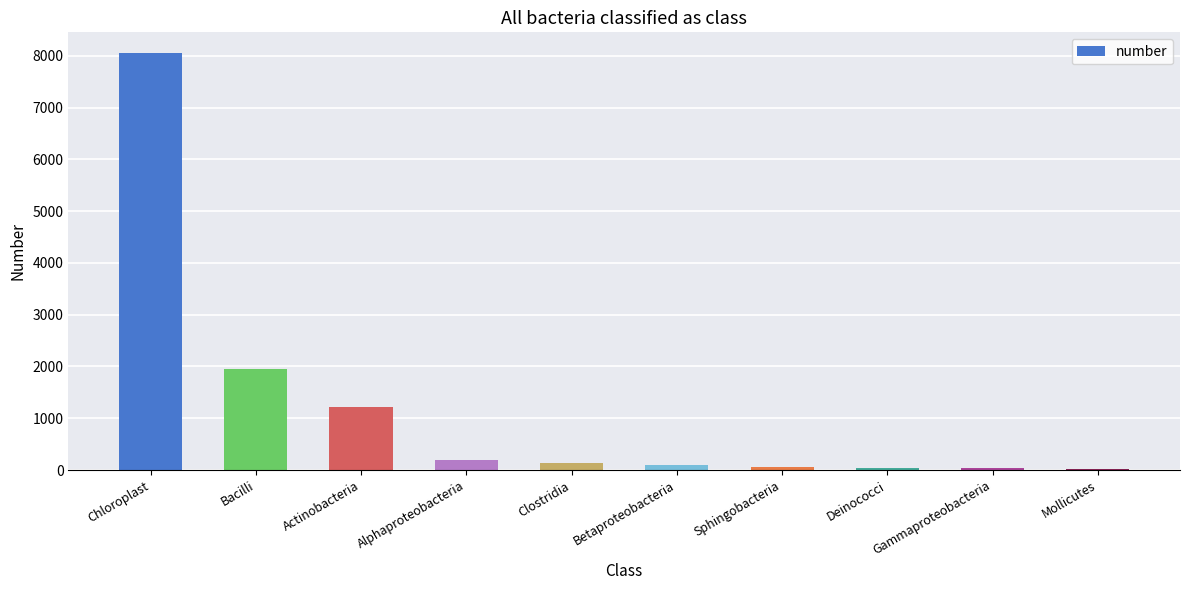

What is the sum of the values at Bacilli and Actinobacteria?

3167